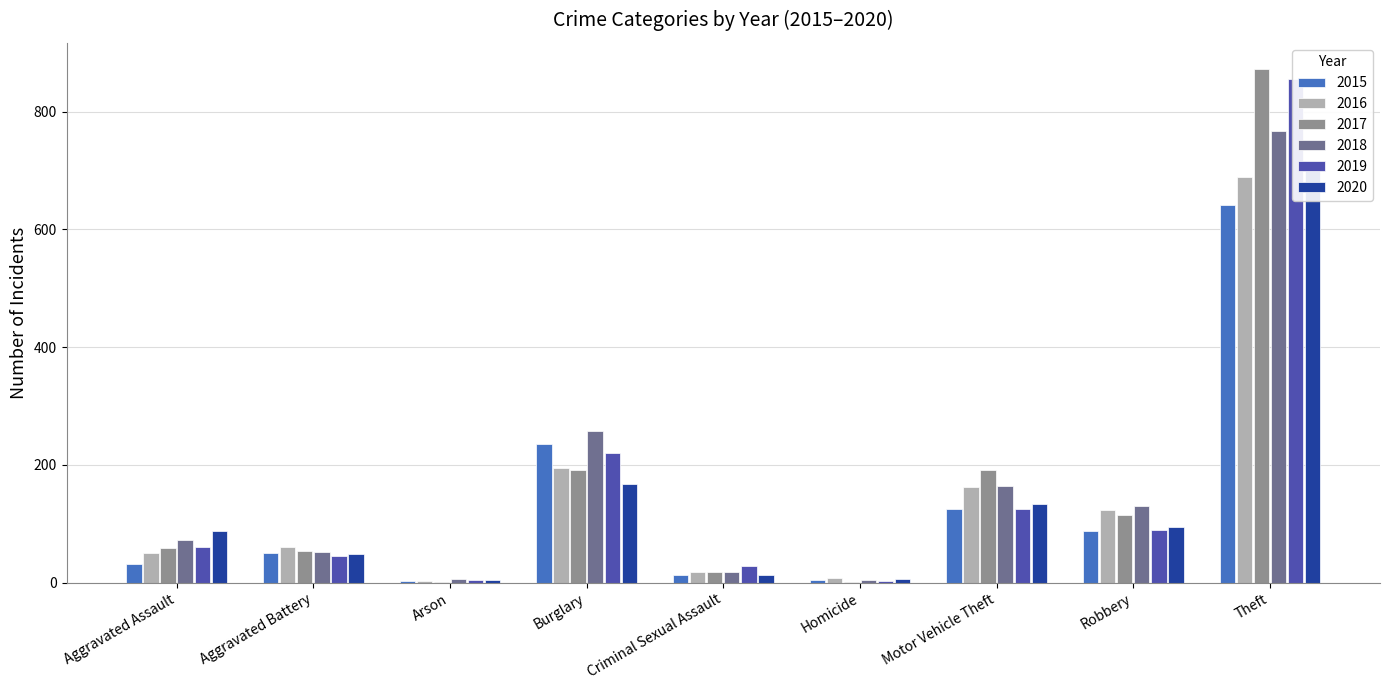

Between Aggravated Assault and Aggravated Battery, which series saw the biggest shift?

2020